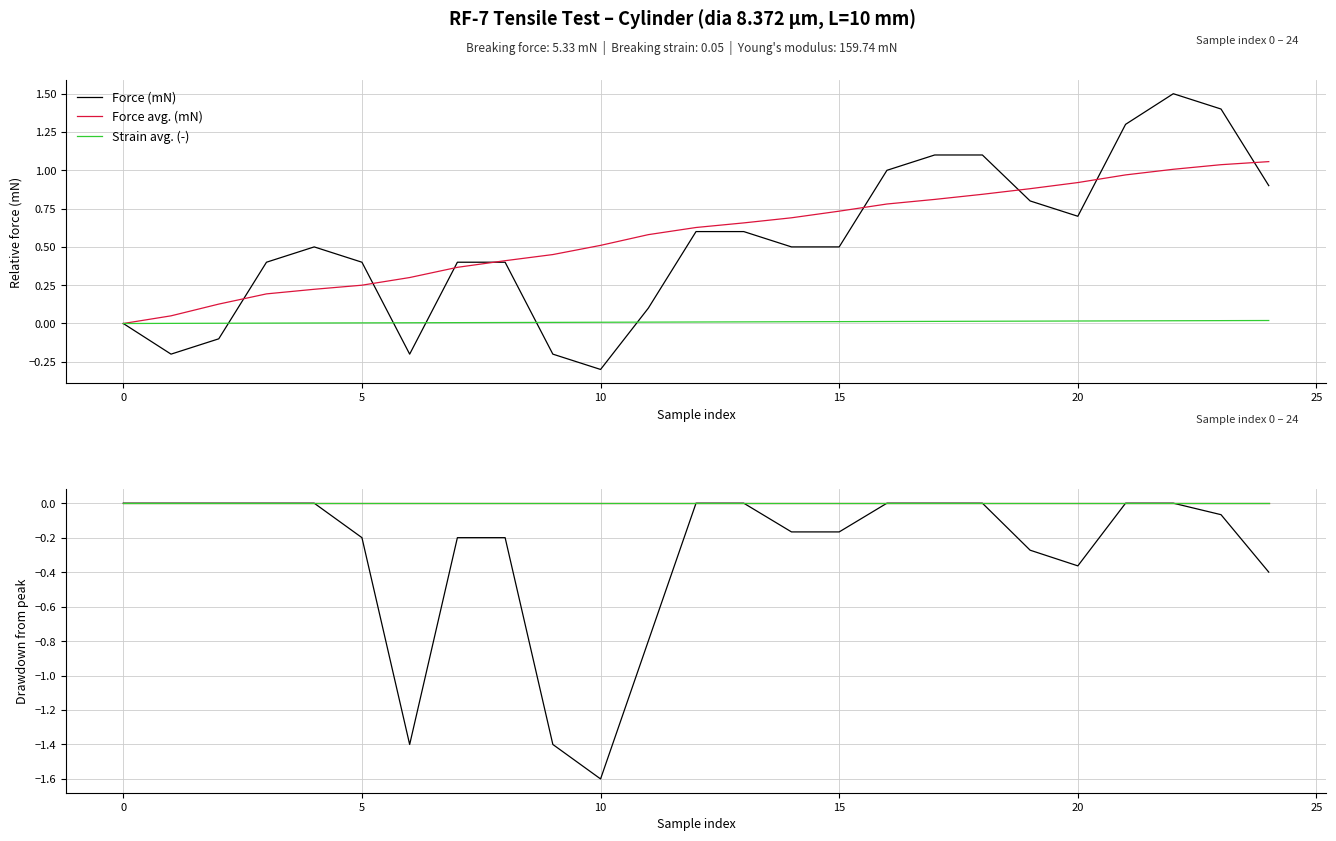

What are all the series names shown in the legend?

Force (mN), Force avg. (mN), Strain avg. (-)